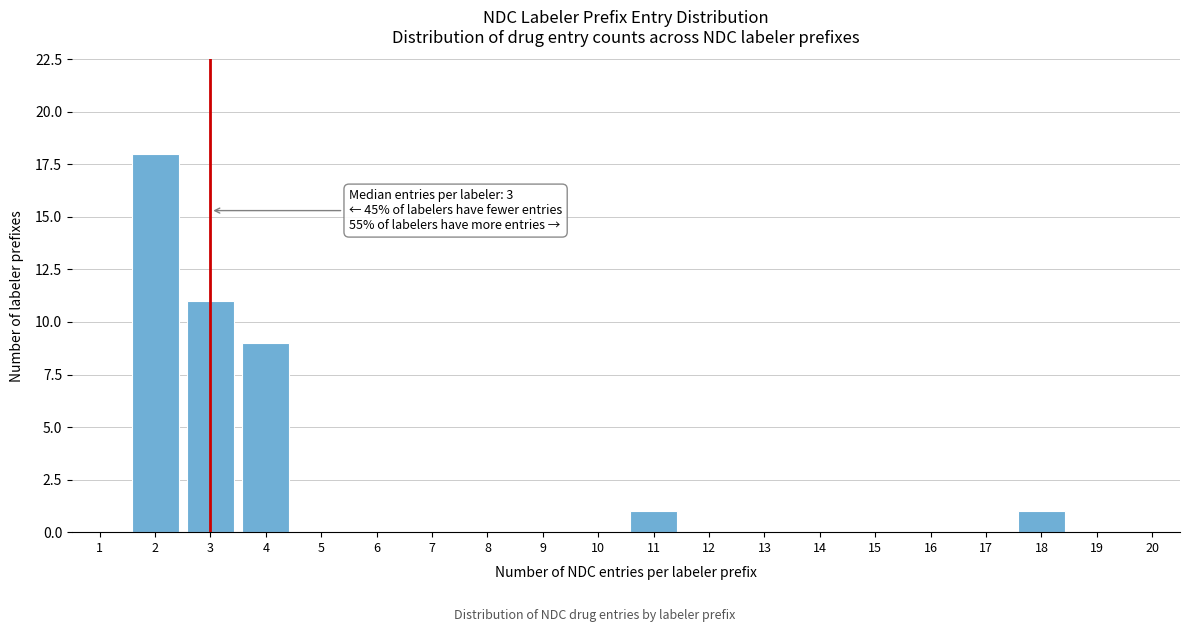

Reading left to right, extract all data points from this chart.

1=0	2=18	3=11	4=9	5=0	6=0	7=0	8=0	9=0	10=0	11=1	12=0	13=0	14=0	15=0	16=0	17=0	18=1	19=0	20=0